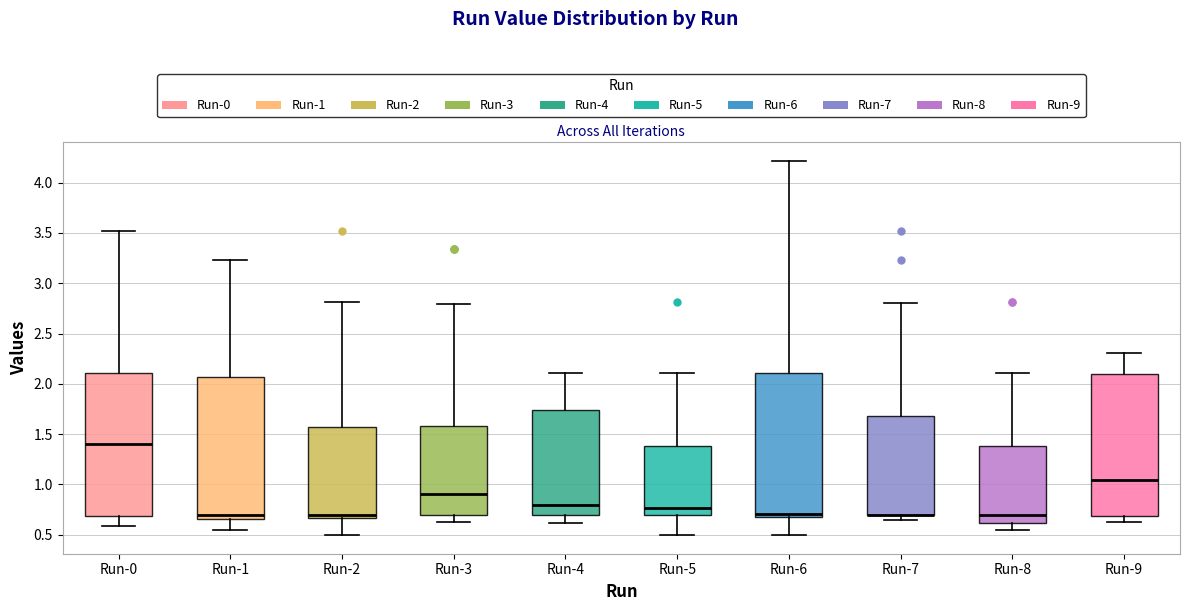

Reading left to right, read every box against the y-axis: the position of its median line, the range the box covers, and the ends of its whiskers. The values are not printed on the chart, so give them approximately, as read against the axis.

Run-0: median 1.40, box 0.70 to 2.10, whiskers 0.60 to 3.50
Run-1: median 0.70, box 0.65 to 2.05, whiskers 0.55 to 3.25
Run-2: median 0.70, box 0.65 to 1.55, whiskers 0.50 to 2.80
Run-3: median 0.90, box 0.70 to 1.60, whiskers 0.65 to 2.80
Run-4: median 0.80, box 0.70 to 1.75, whiskers 0.60 to 2.10
Run-5: median 0.75, box 0.70 to 1.40, whiskers 0.50 to 2.10
Run-6: median 0.70, box 0.65 to 2.10, whiskers 0.50 to 4.20
Run-7: median 0.70 (drawn on the box's lower edge), box 0.70 to 1.70, whiskers 0.65 to 2.80
Run-8: median 0.70, box 0.60 to 1.40, whiskers 0.55 to 2.10
Run-9: median 1.05, box 0.70 to 2.10, whiskers 0.65 to 2.30